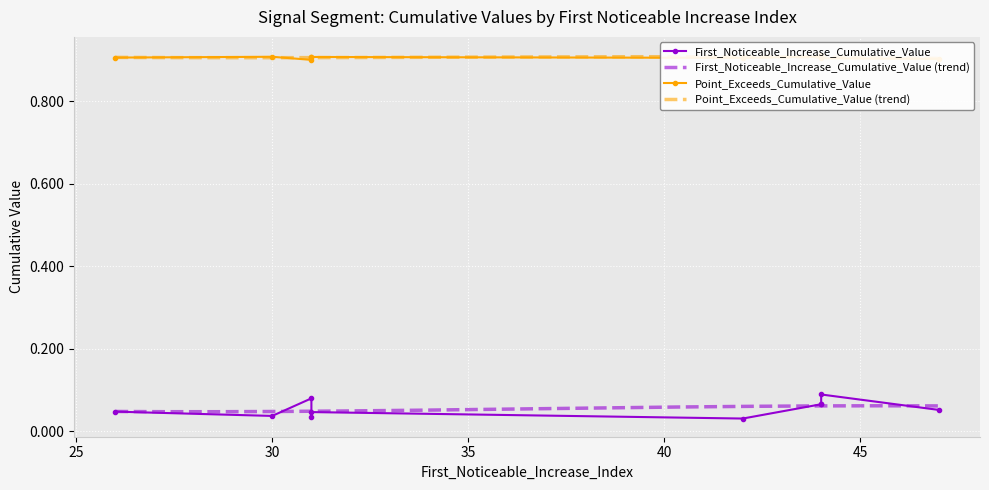

True or false: Point_Exceeds_Cumulative_Value has a value of 0.4 at 44.

False